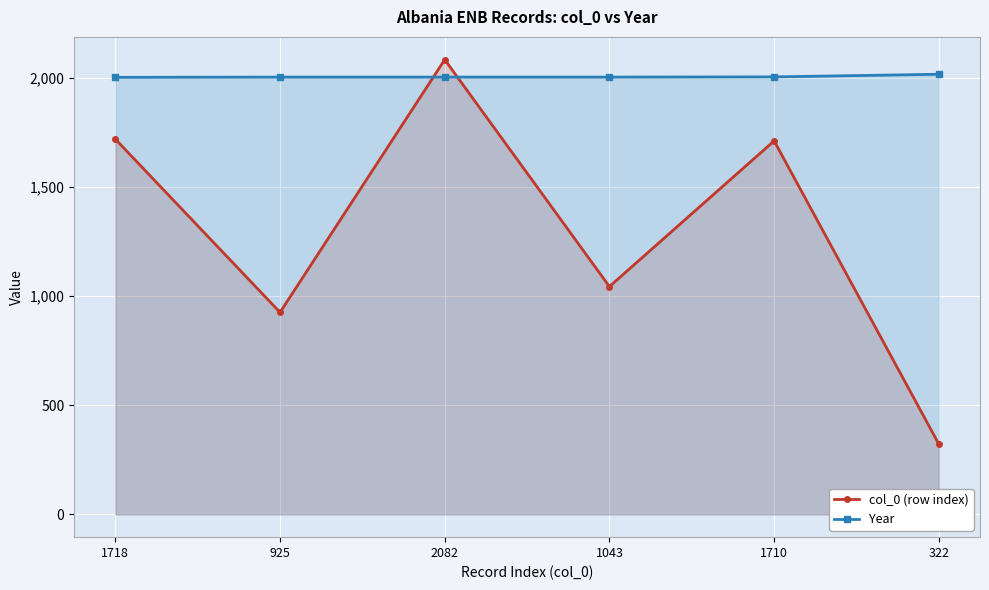

What is the maximum value shown in the chart?

2082